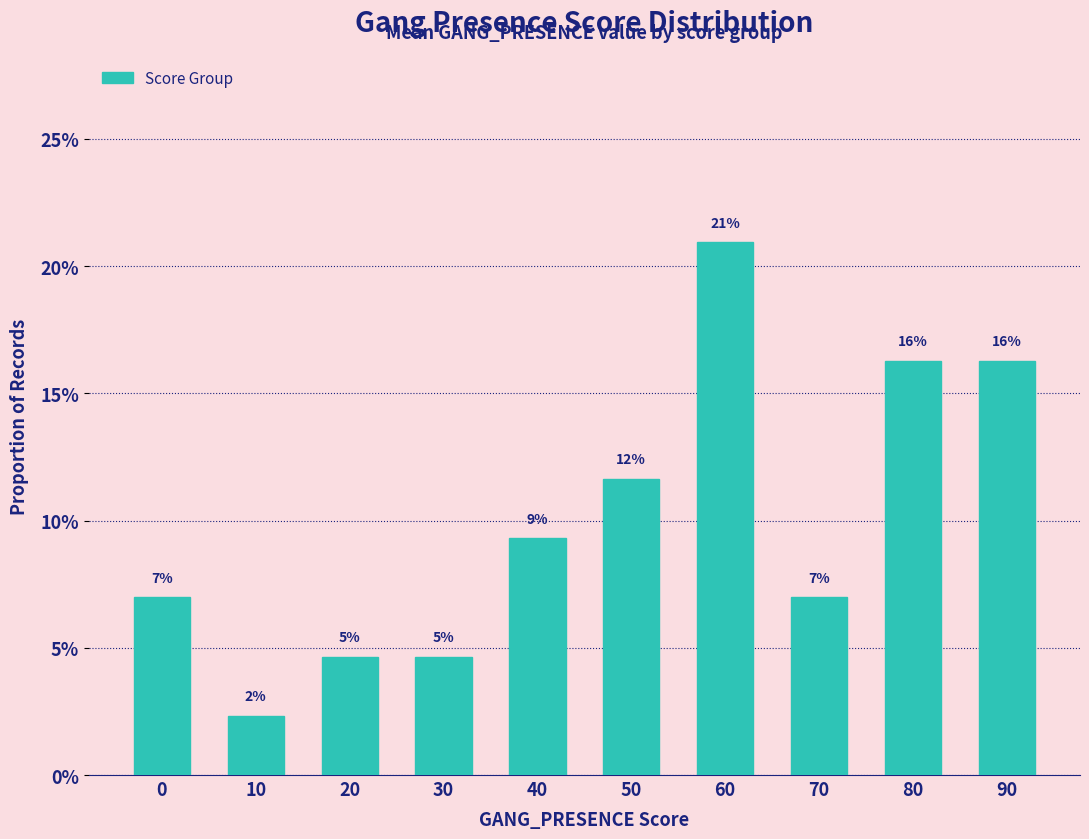

Are the bars horizontal?

No